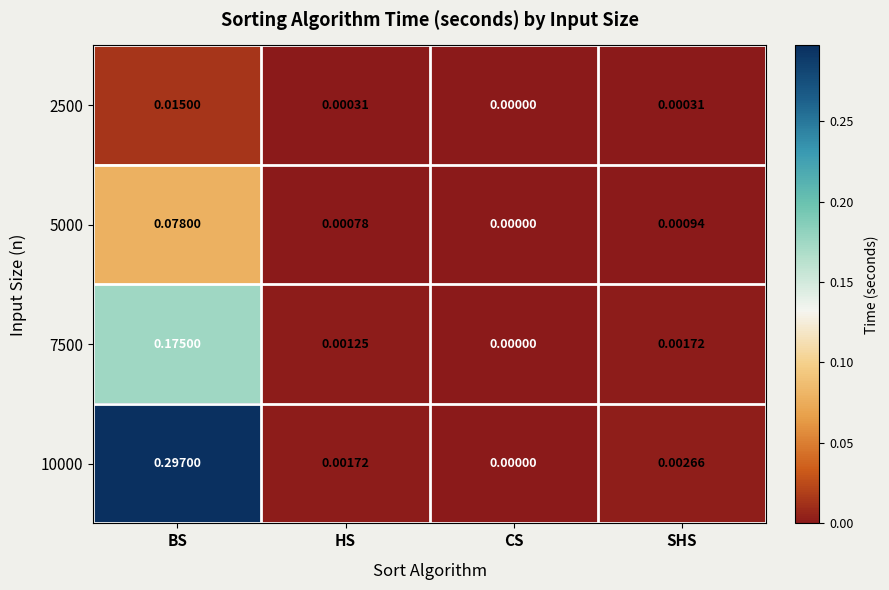

Which category has the highest value in the 5000 series?

BS